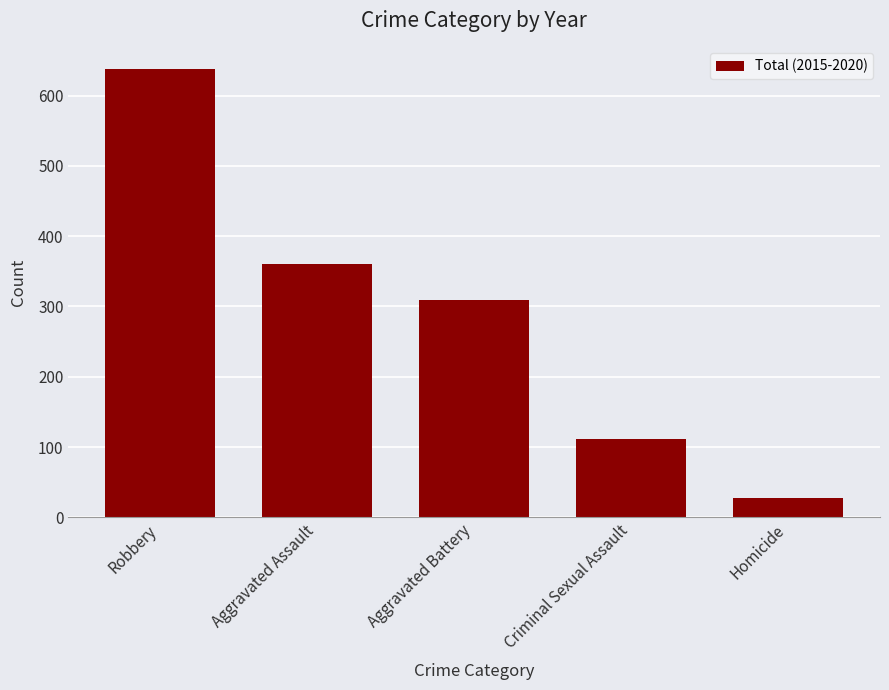

What value does the data have at Aggravated Battery?

309